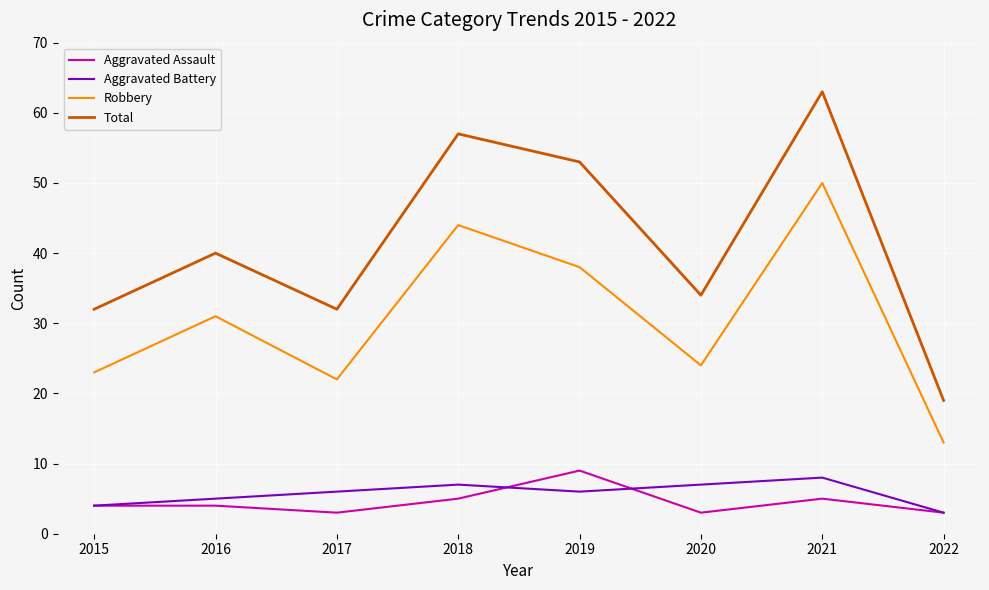

What are all the series names shown in the legend?

Aggravated Assault, Aggravated Battery, Robbery, Total